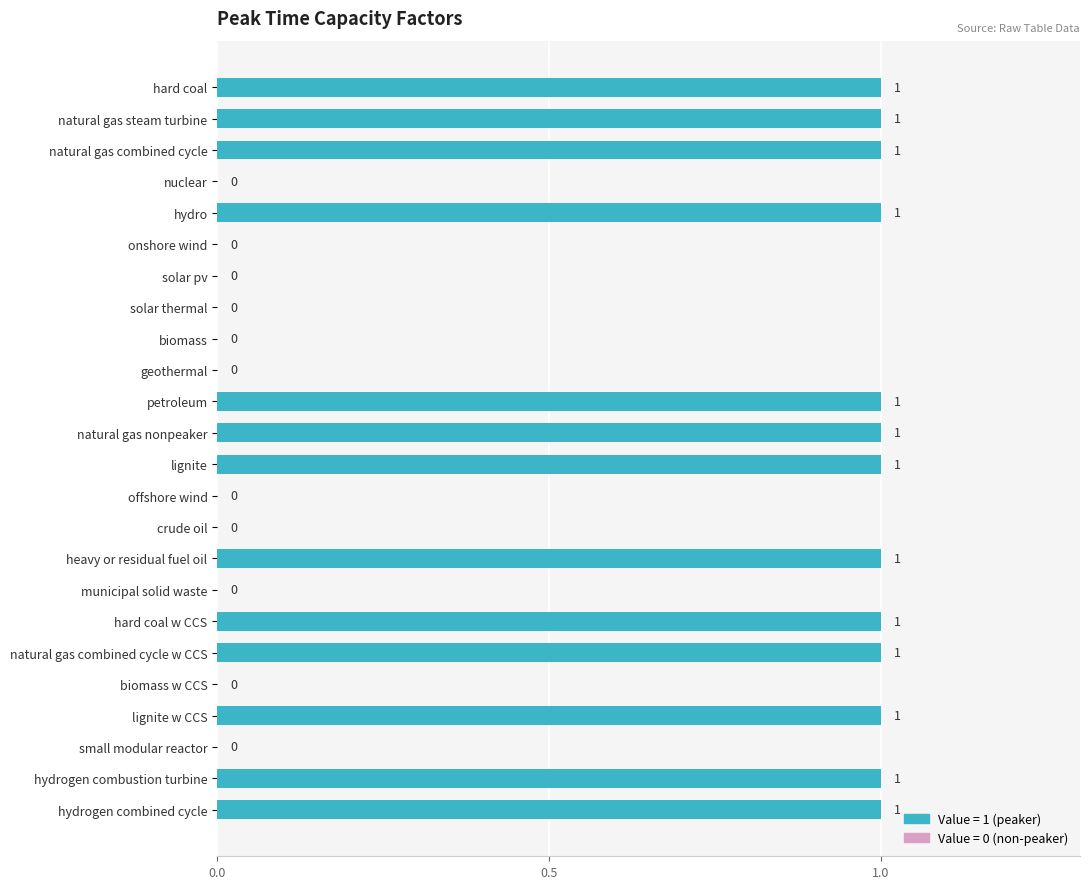

Are the bars horizontal?

Yes